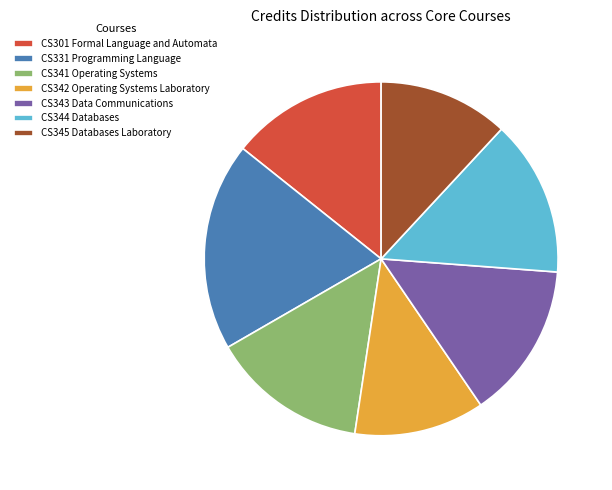

Do CS342 Operating Systems Laboratory and CS344 Databases together represent more than half of the pie?

No